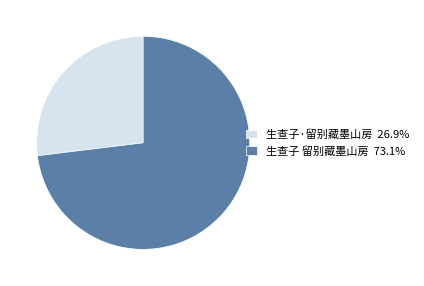

Which slice is the largest?

生查子 留别藏墨山房